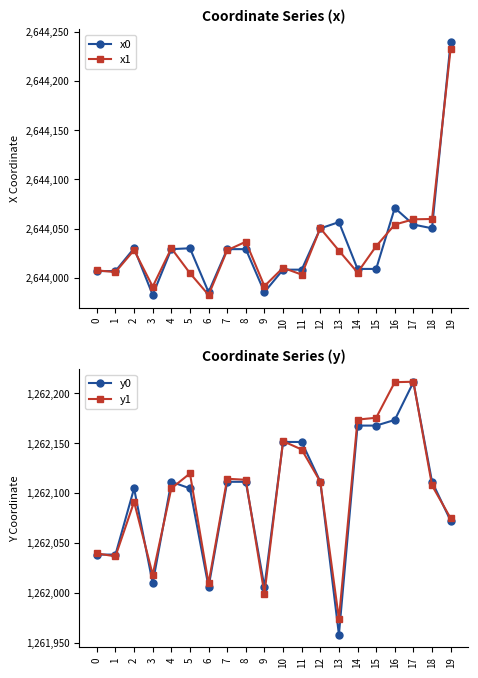

How many values in the x1 series exceed 2644027?

11